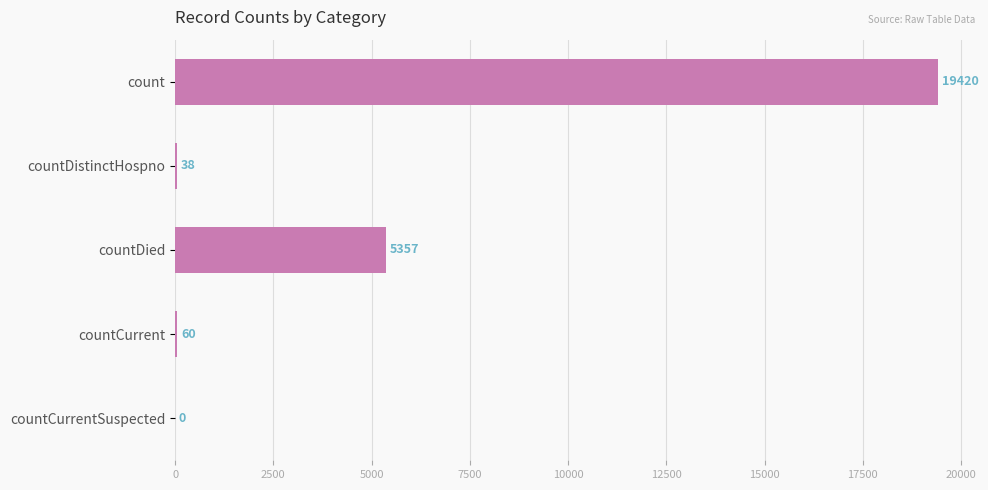

Are the bars grouped side by side (vs. stacked)?

No